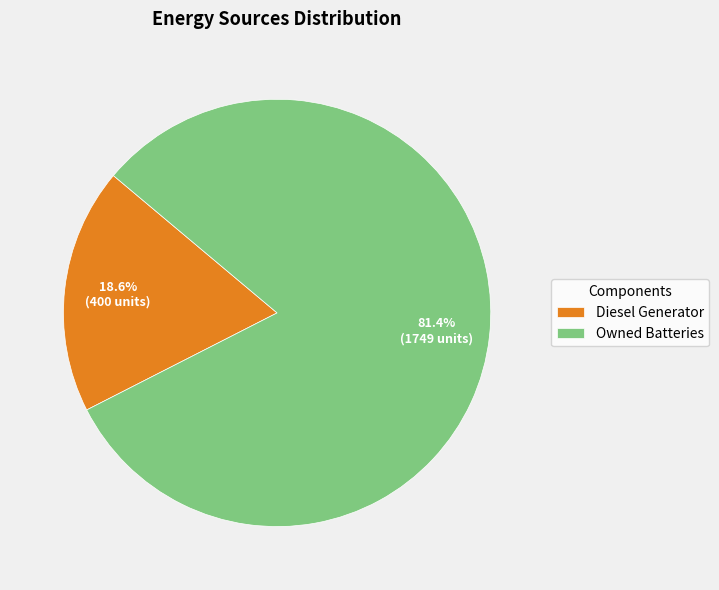

The Owned Batteries slice represents 81% of the pie. True or false?

True